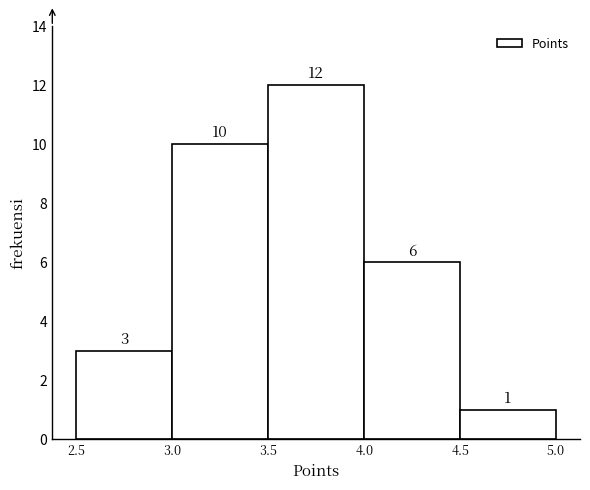

What is the height of the bar covering 2.5 to 3.0 on the x-axis?

3